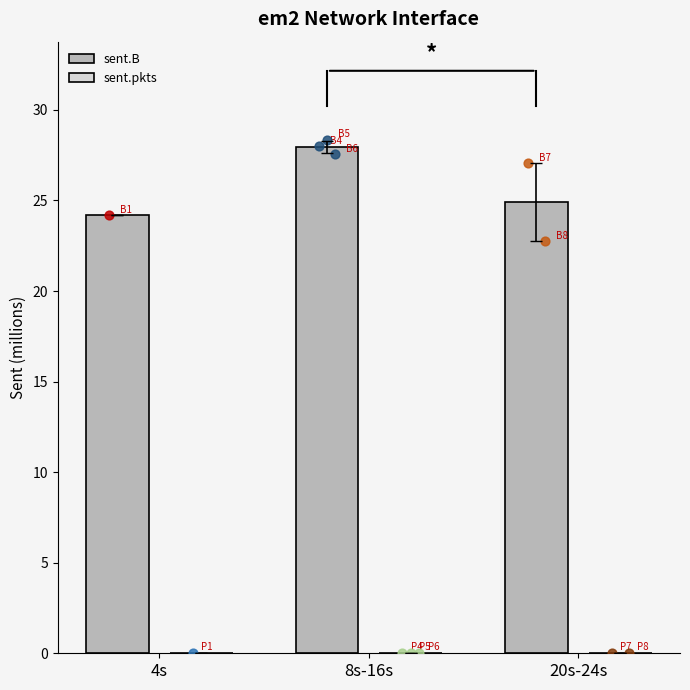

Which series has the largest total across all categories?

sent.B